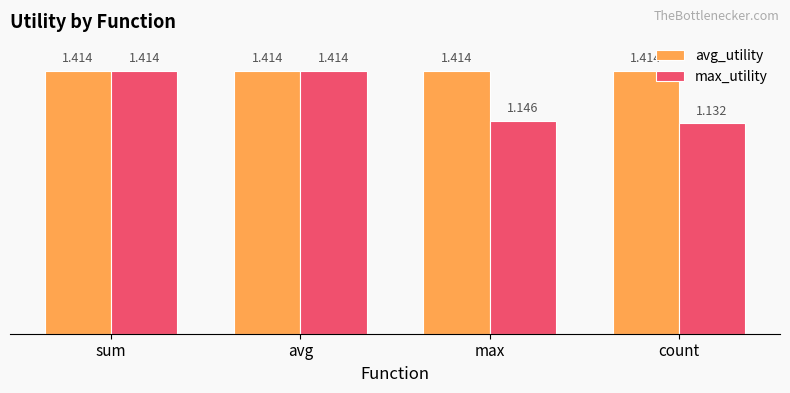

Rank the series by their average value, from lowest to highest.

max_utility, avg_utility